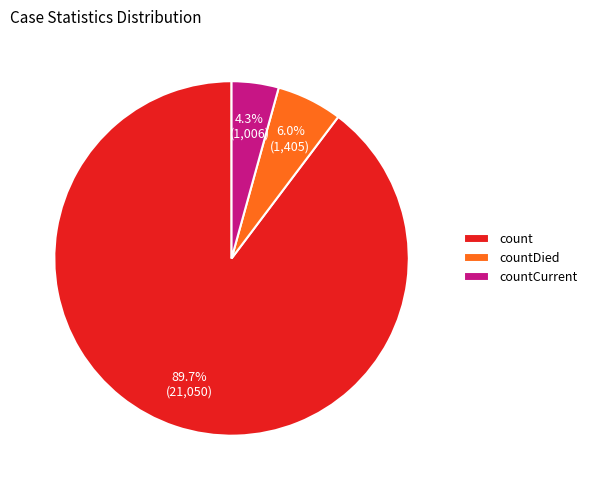

Do countCurrent and countDied together represent more than half of the pie?

No